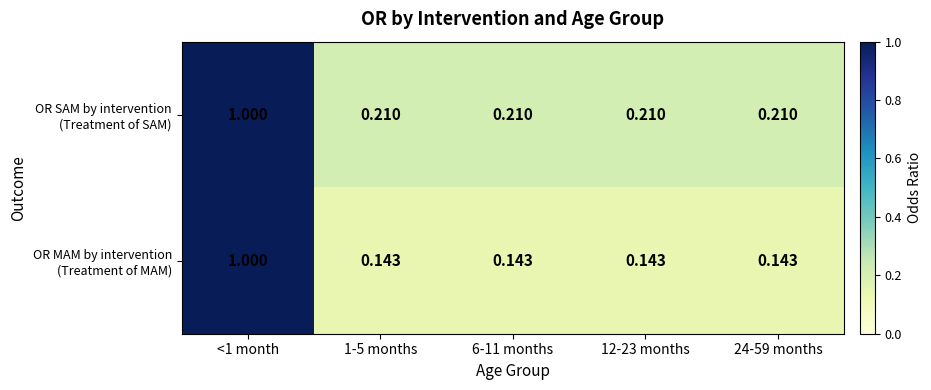

Count the number of data series in this chart.

2